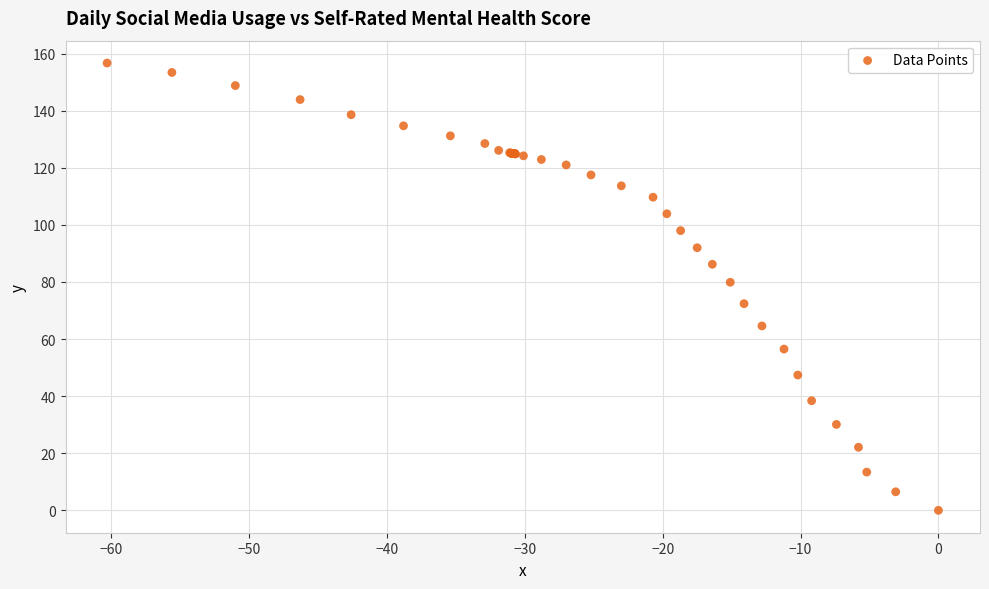

What Y value in the scatter plot is closest to 78?

79.9